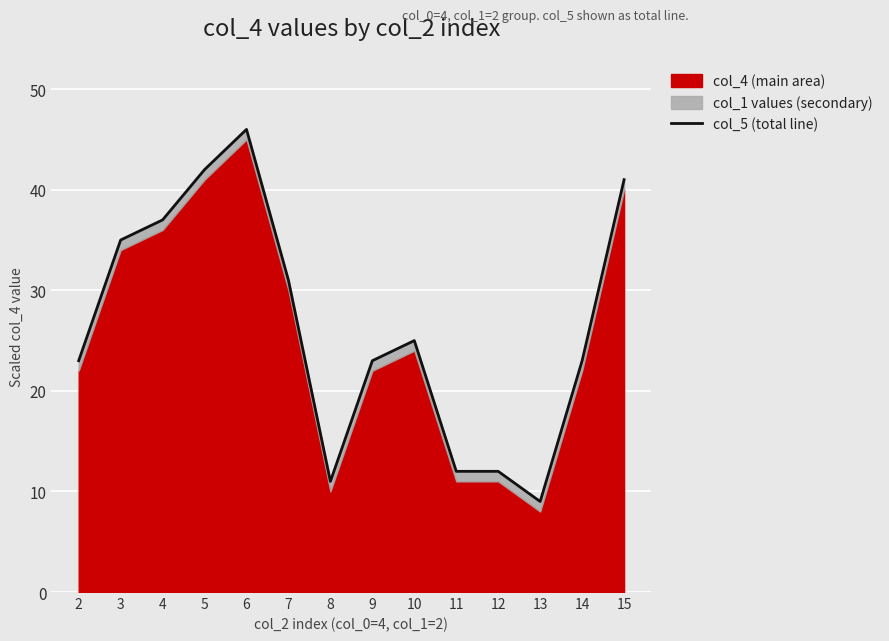

At which category does the data reach its first local valley?

8